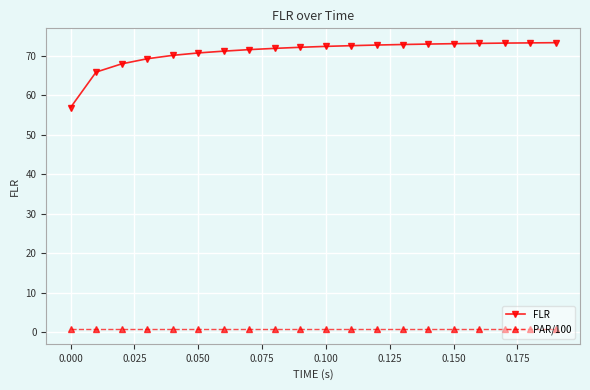

Rank the series by their maximum value, from lowest to highest.

PAR/100, FLR